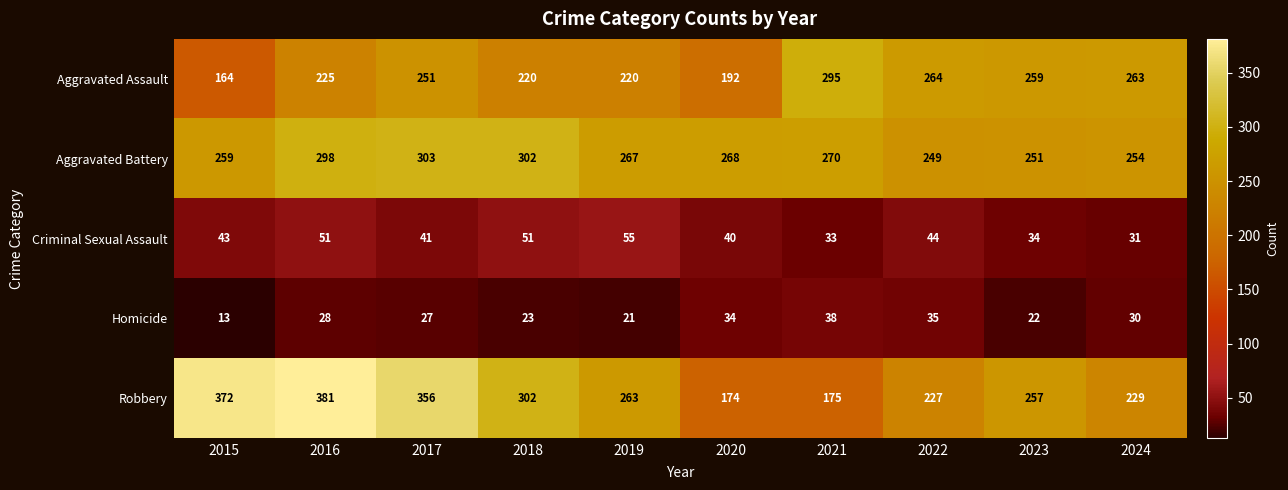

What is the sum of all Aggravated Battery values?

2721